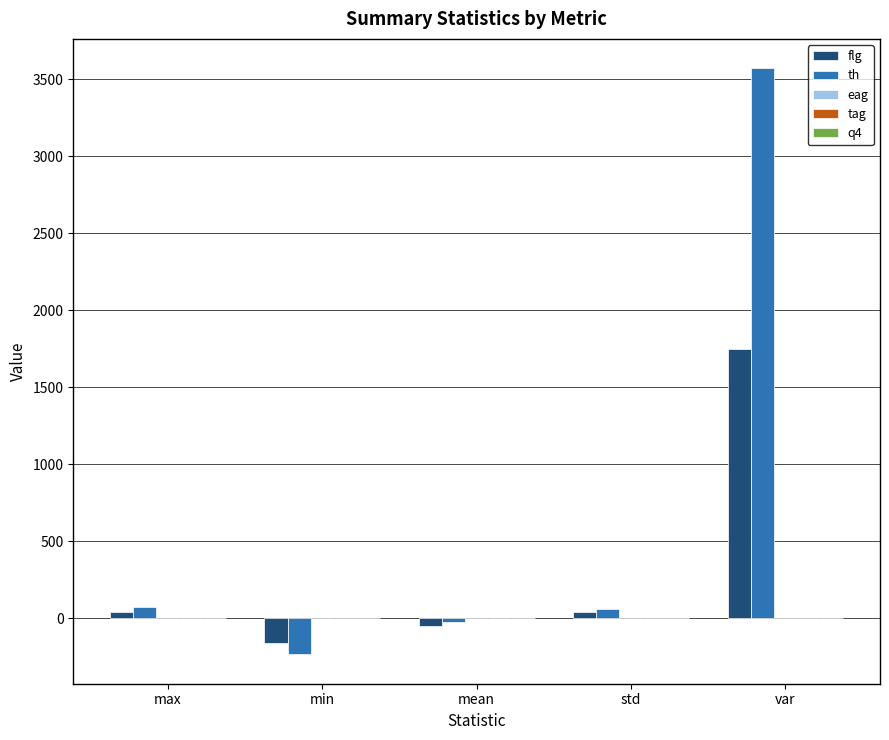

The value of th at var is 3572.2. True or false?

True